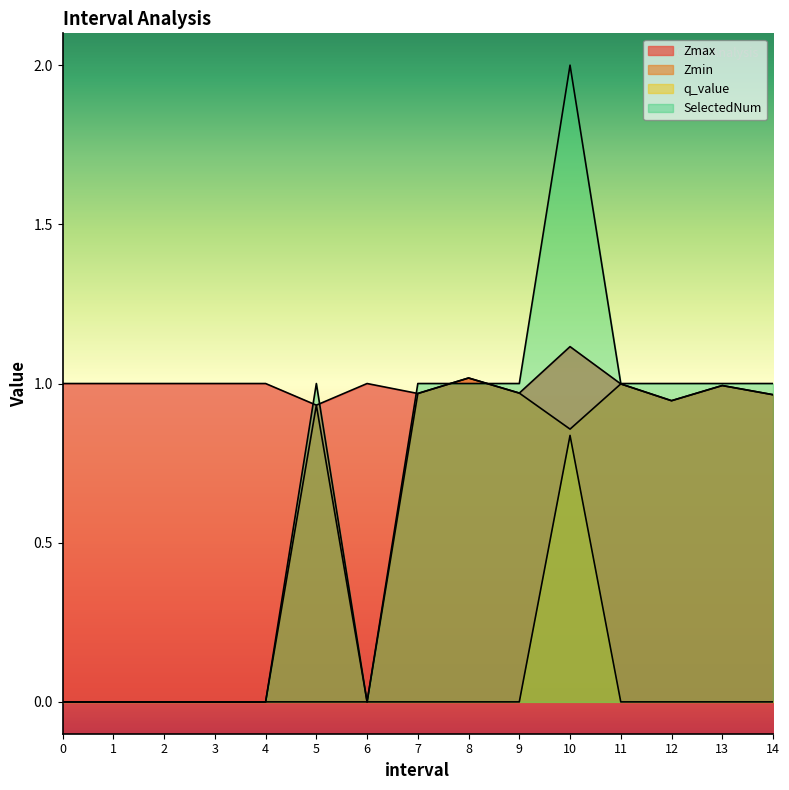

What are all the series names shown in the legend?

Zmax, Zmin, q_value, SelectedNum